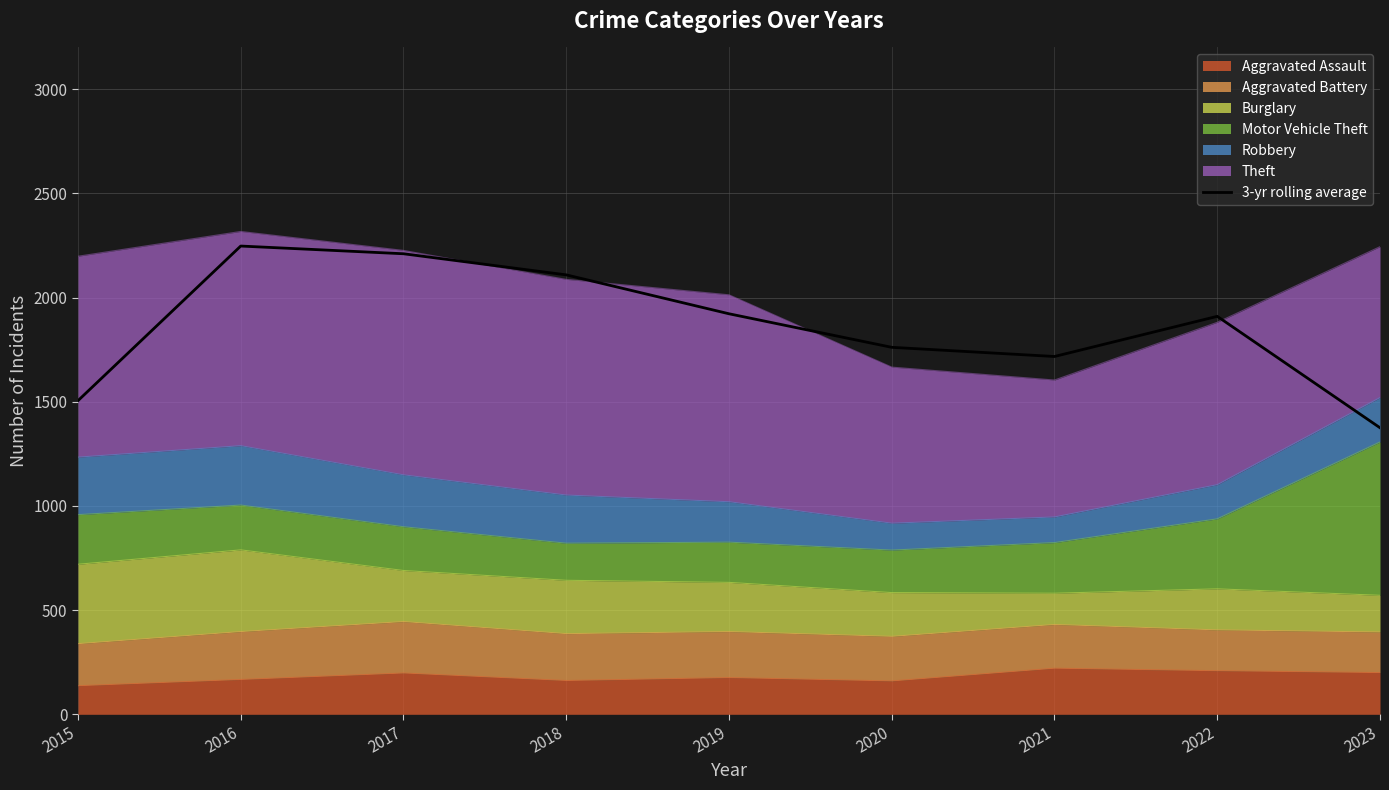

At which label does the data first exceed 1909?

2016